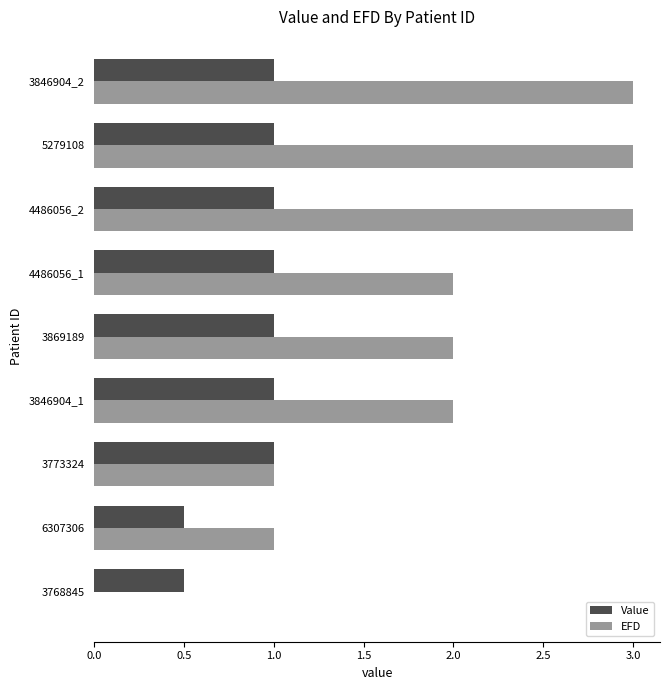

What is the highest value of the Value series?

1.0